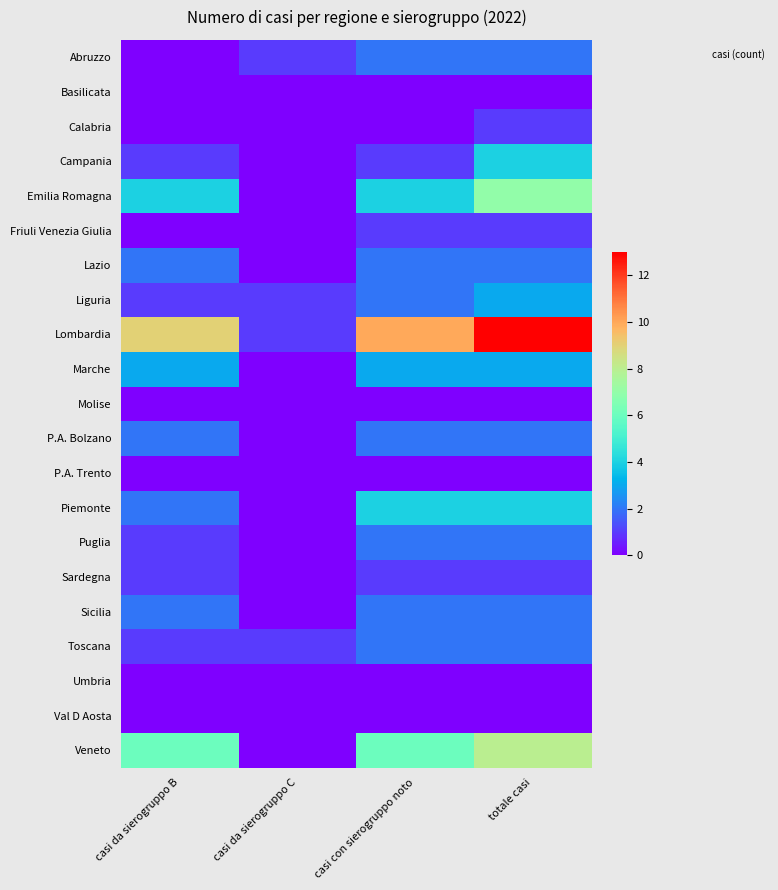

At how many categories does at least one series exceed 9?

2